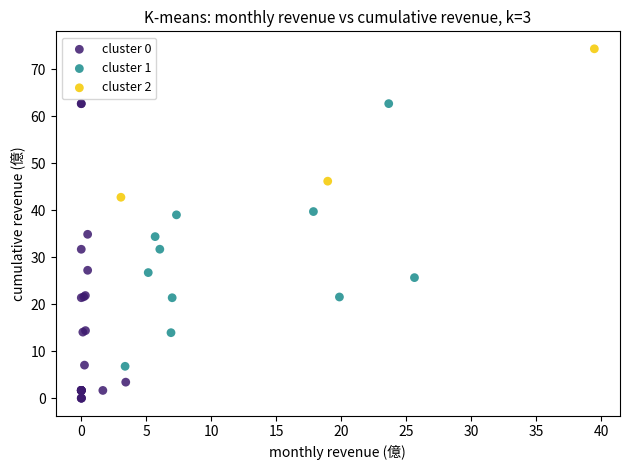

Which series reaches the maximum Y coordinate?

cluster 2